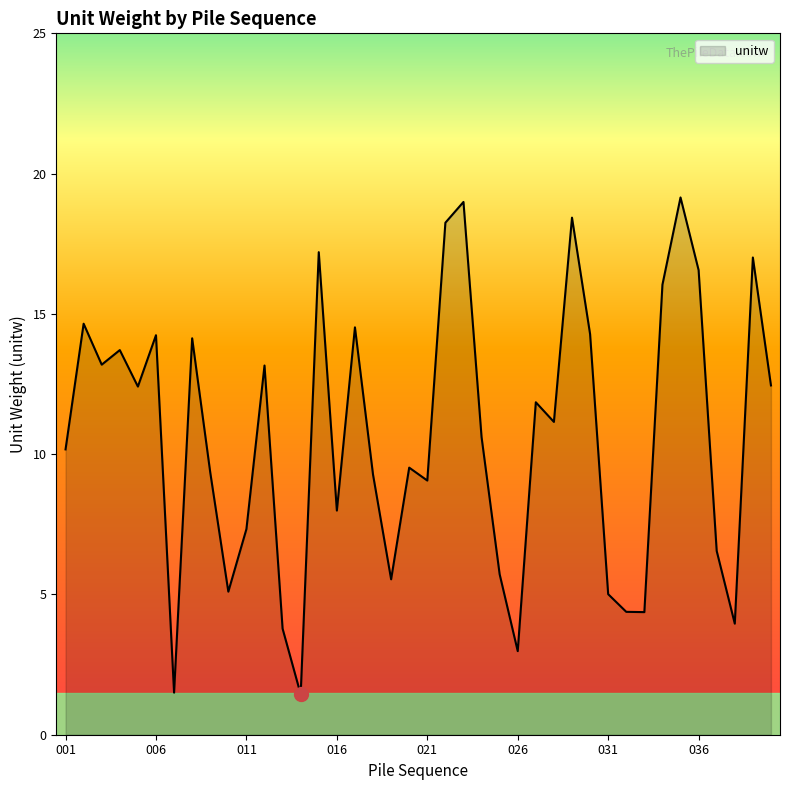

What is the minimum value shown in the chart?

1.4